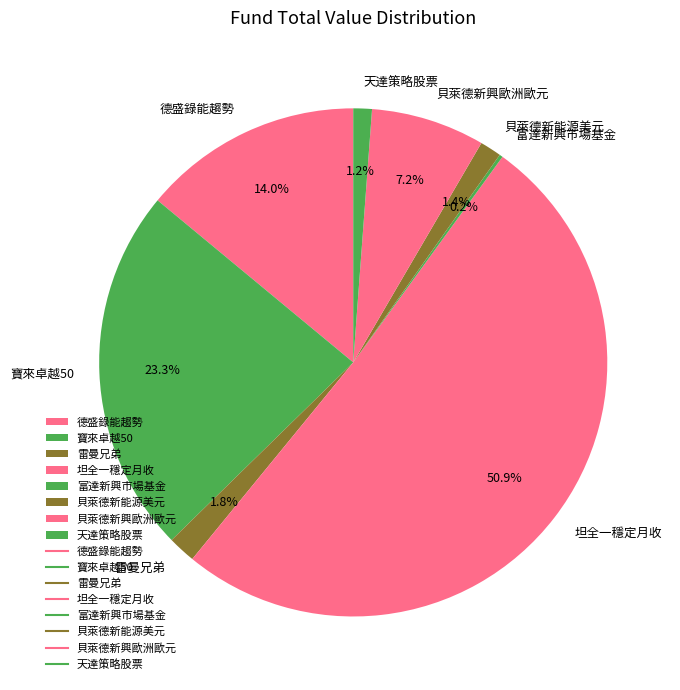

The 寶來卓越50 slice represents 34% of the pie. True or false?

False